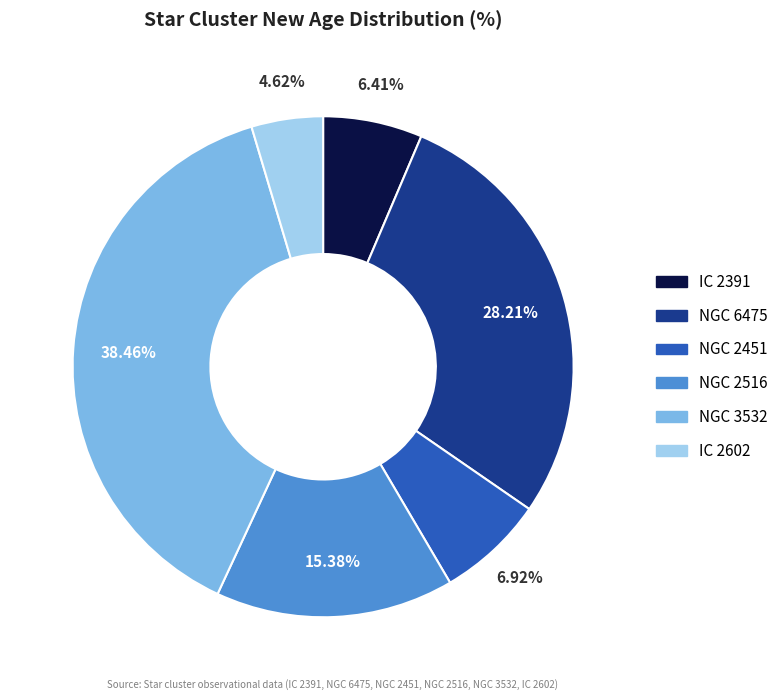

Which category has the smallest portion of the pie?

IC 2602